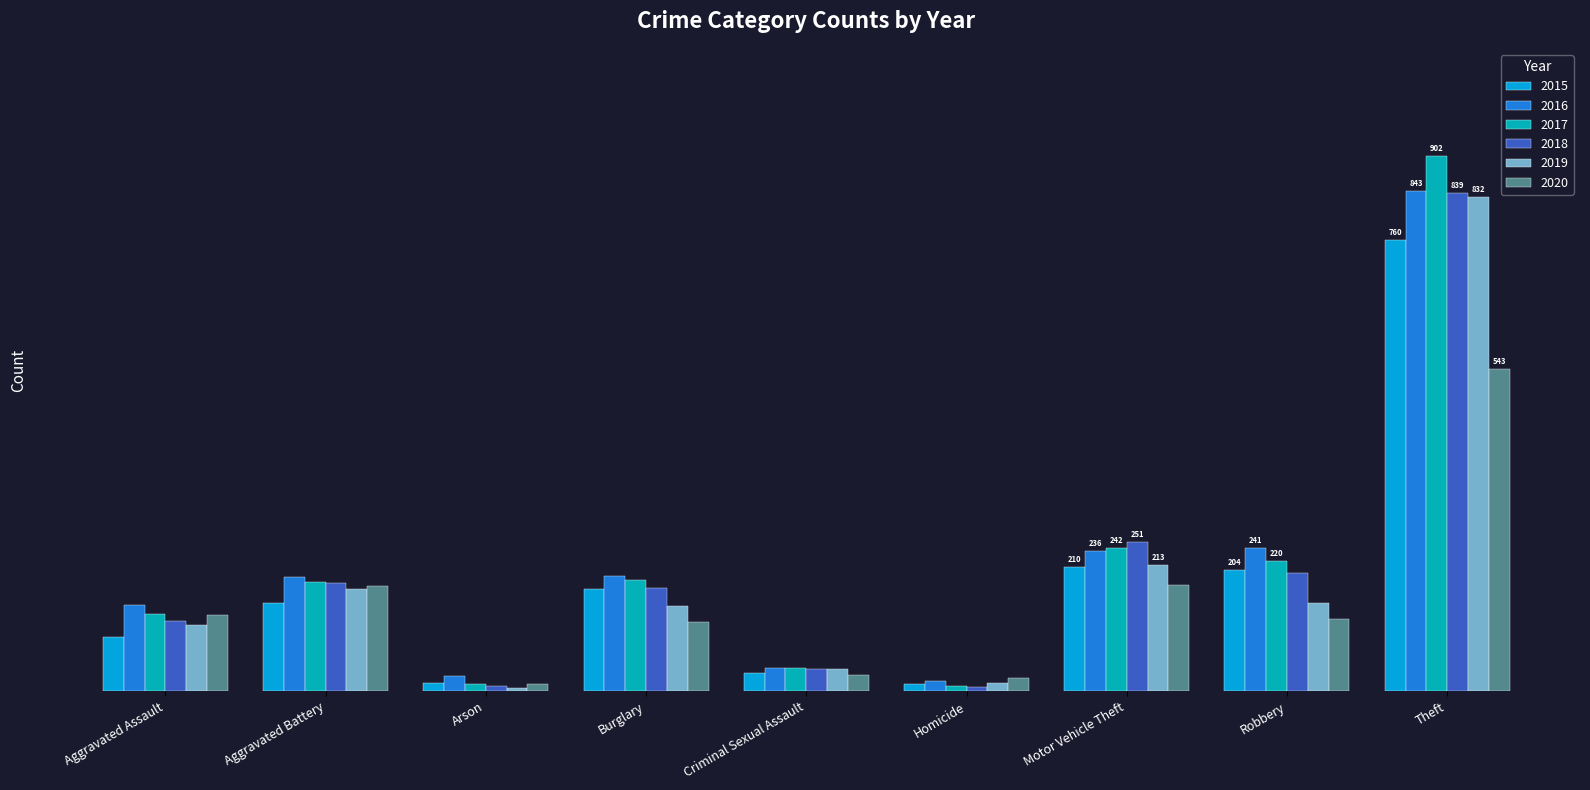

Which series changed the most between Homicide and Motor Vehicle Theft?

2018